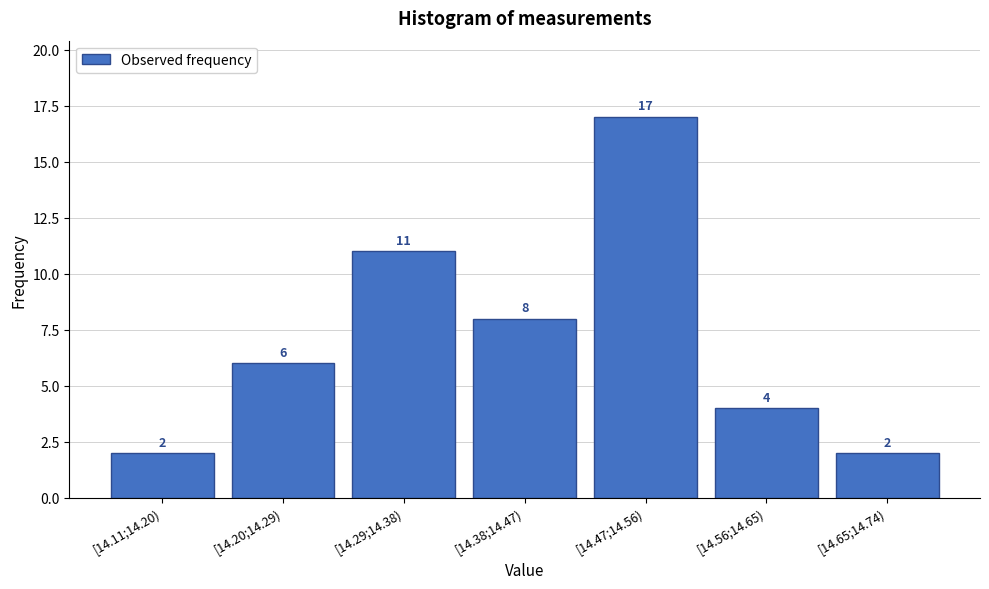

Reading left to right, list all the values displayed in this chart.

[14.11;14.20)=2	[14.20;14.29)=6	[14.29;14.38)=11	[14.38;14.47)=8	[14.47;14.56)=17	[14.56;14.65)=4	[14.65;14.74)=2